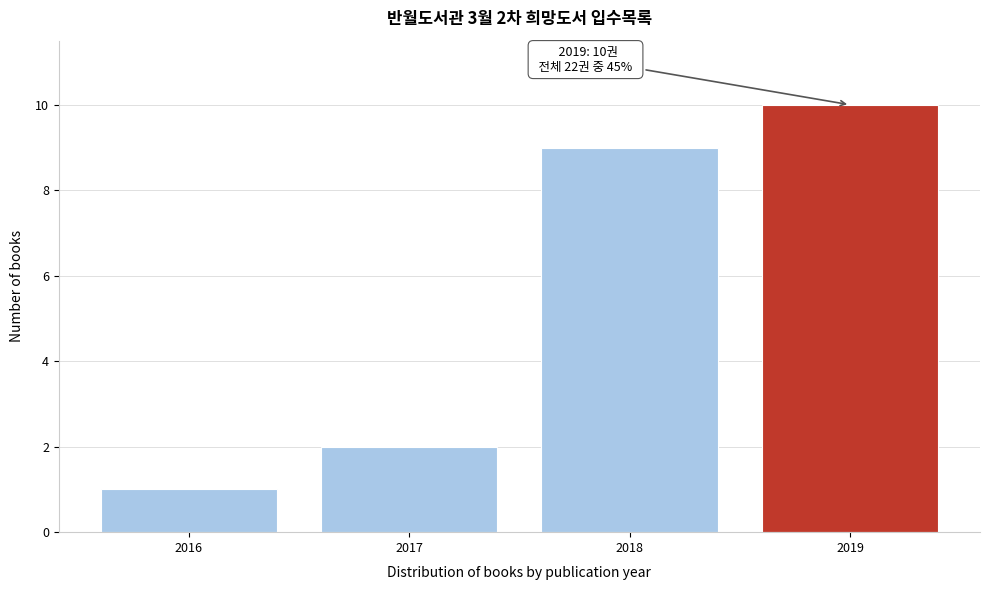

Reading left to right, list all the values displayed in this chart.

1	2	9	10